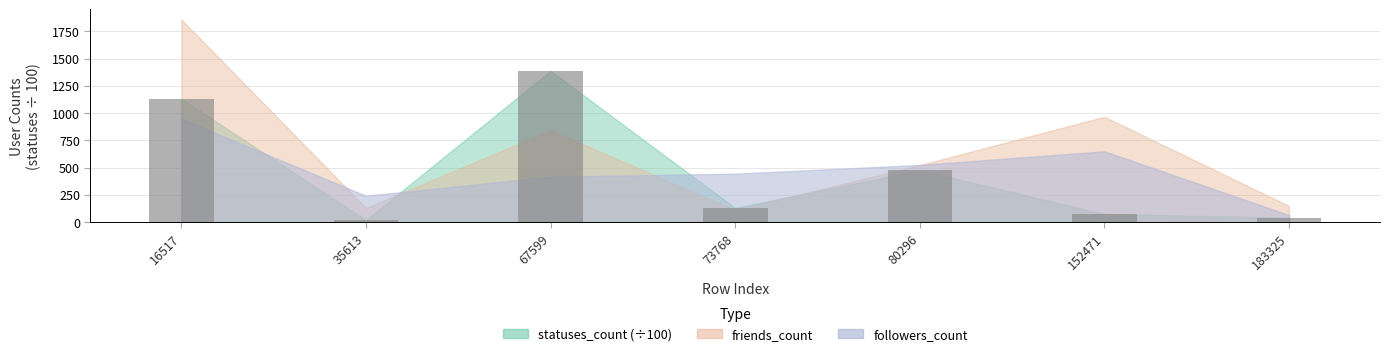

How many bars are there in total?

7